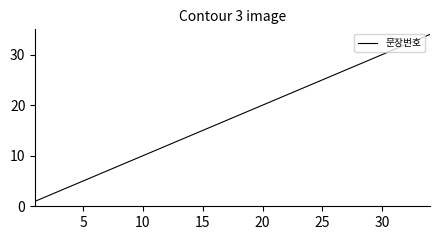

Reading left to right, what are all the values shown in this chart?

1	2	3	4	5	6	7	8	9	10	11	12	13	14	15	16	17	18	19	20	21	22	23	24	25	26	27	28	29	30	31	32	33	34